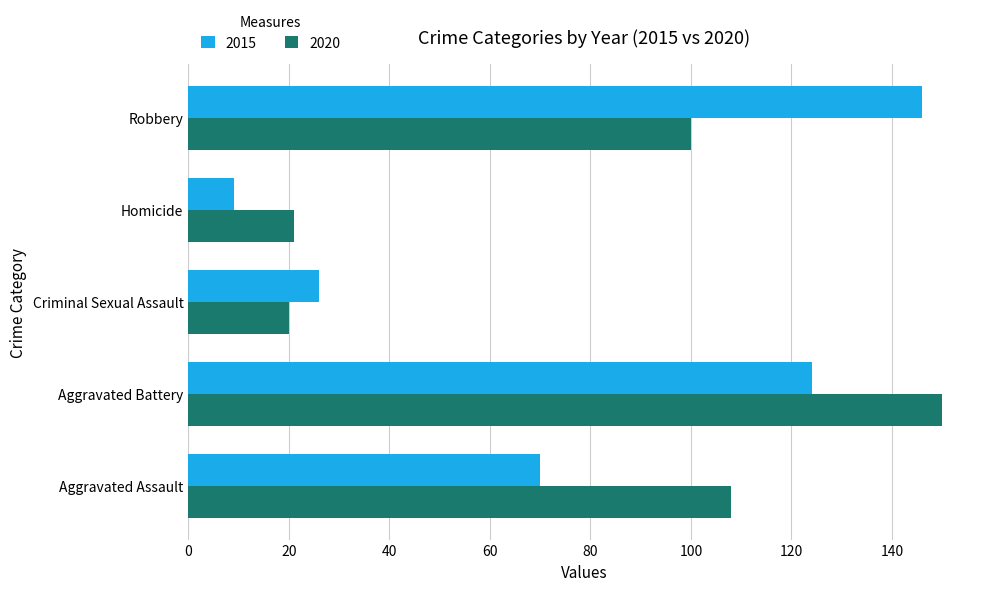

Rank the categories by 2015 value from highest to lowest.

Robbery, Aggravated Battery, Aggravated Assault, Criminal Sexual Assault, Homicide